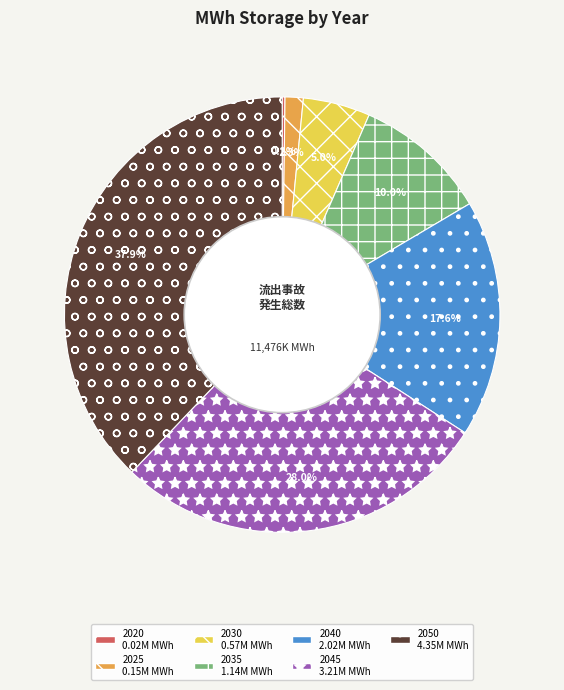

Which has a higher value, 2035 or 2025?

2035